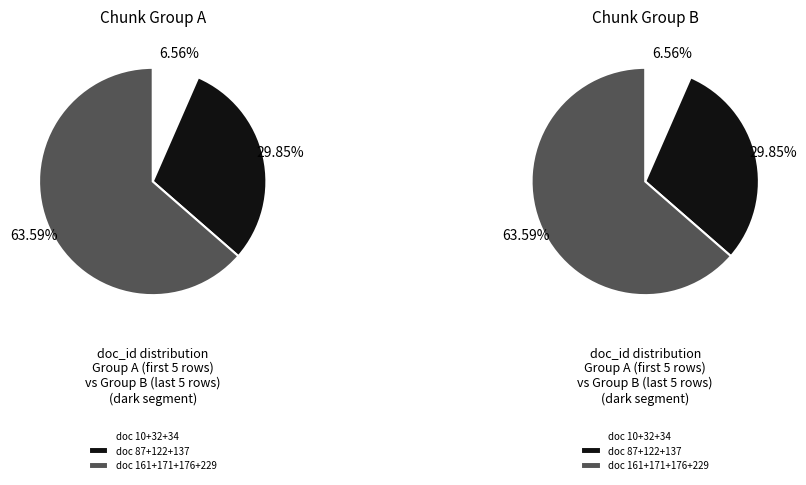

Is the sum of doc_id:87 and doc_id:10 greater than half?

No